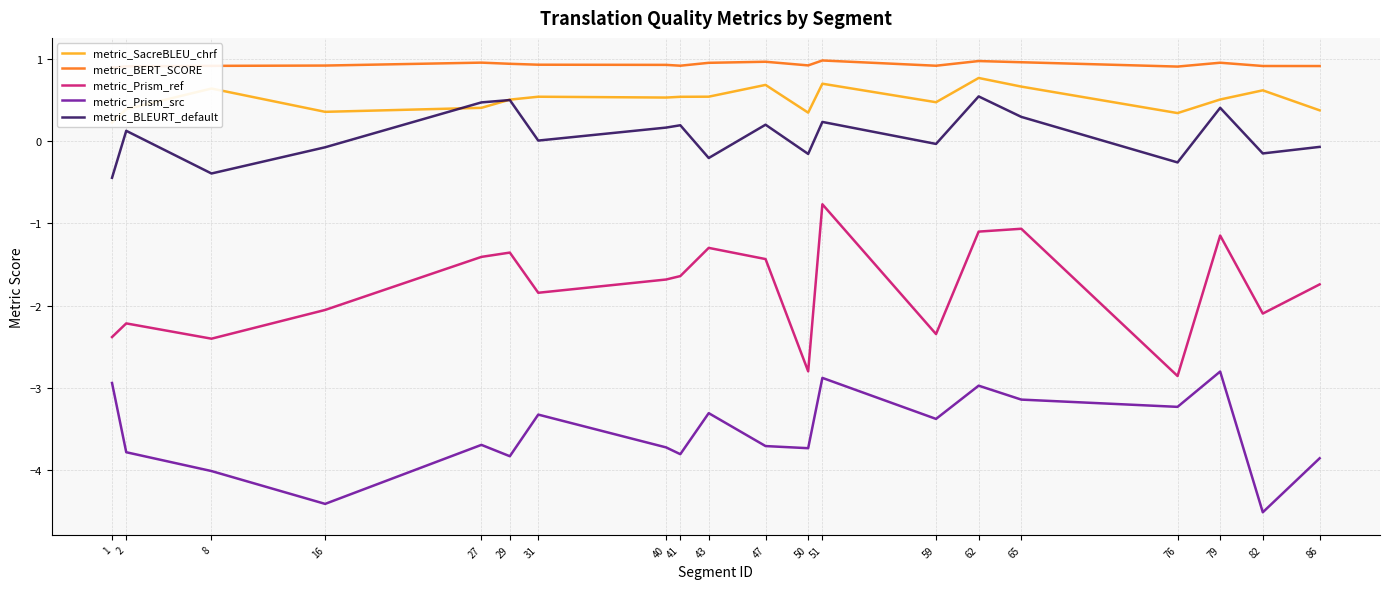

What is the sum of the metric_Prism_ref values at 82 and 86?

-3.8